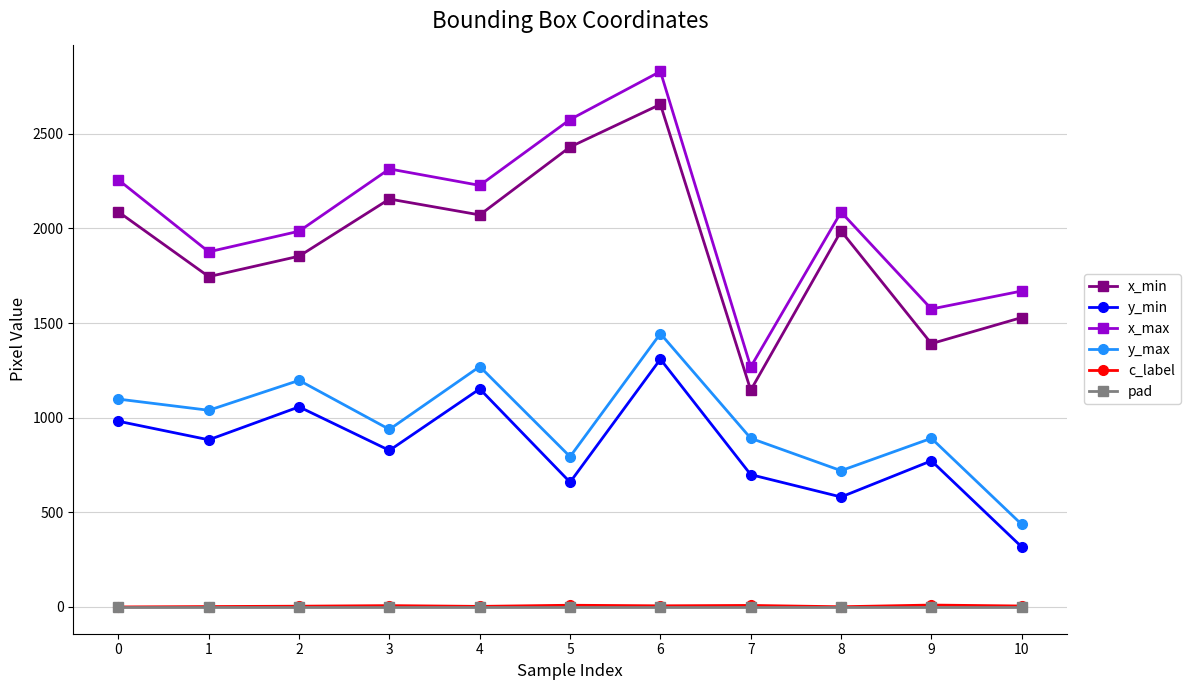

What is the greatest value displayed?

2829